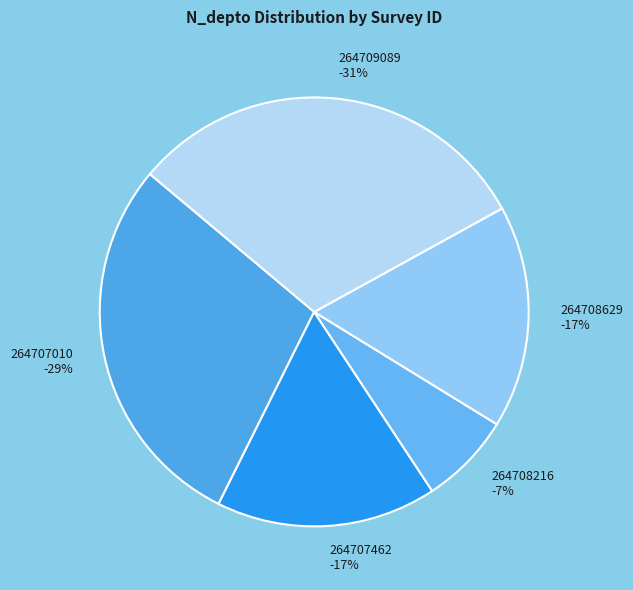

Is the sum of 264708629 and 264709089 greater than half?

No